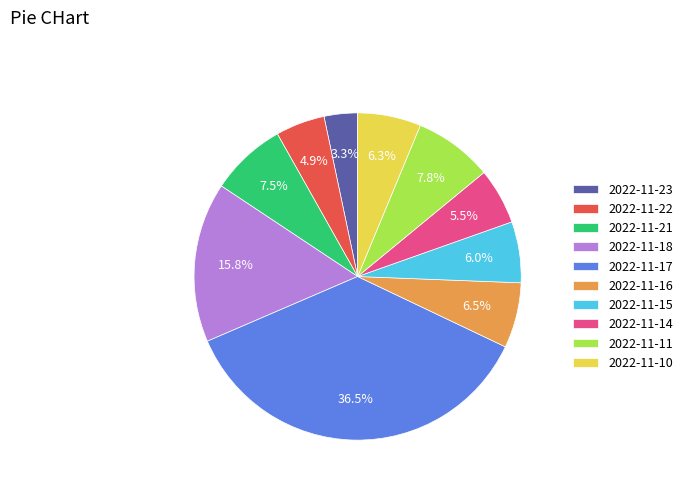

Between 2022-11-18 and 2022-11-11, which is larger?

2022-11-18